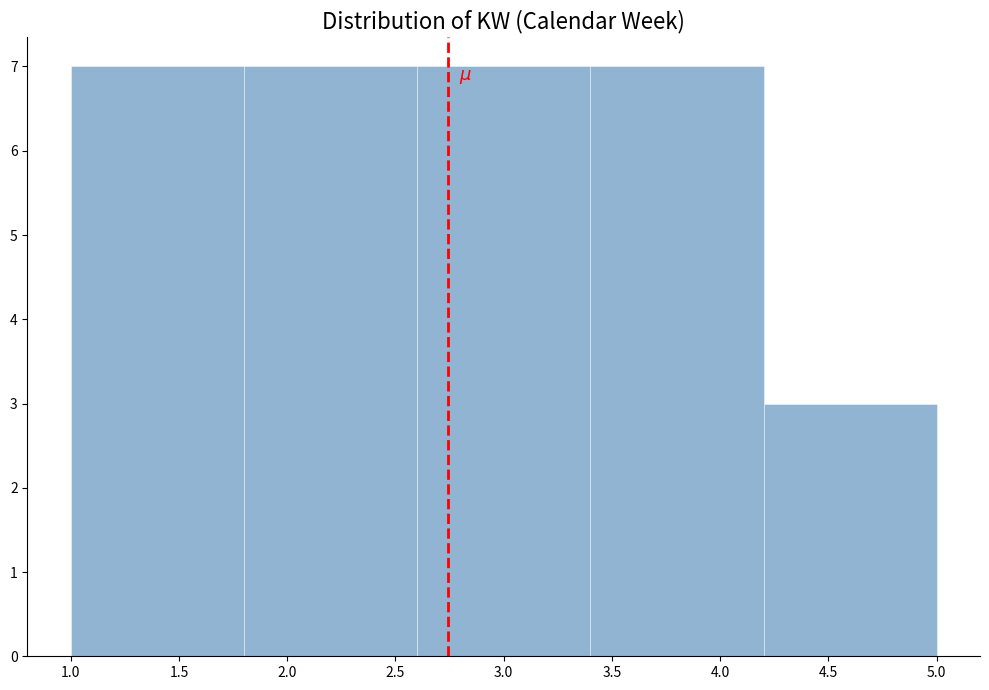

Reading left to right, transcribe this chart: for each bar, give the range it covers on the x-axis and its height. The values are not printed on the chart, so give them approximately, as read against the axis.

1.0 to 1.8: 7
1.8 to 2.6: 7
2.6 to 3.4: 7
3.4 to 4.2: 7
4.2 to 5.0: 3